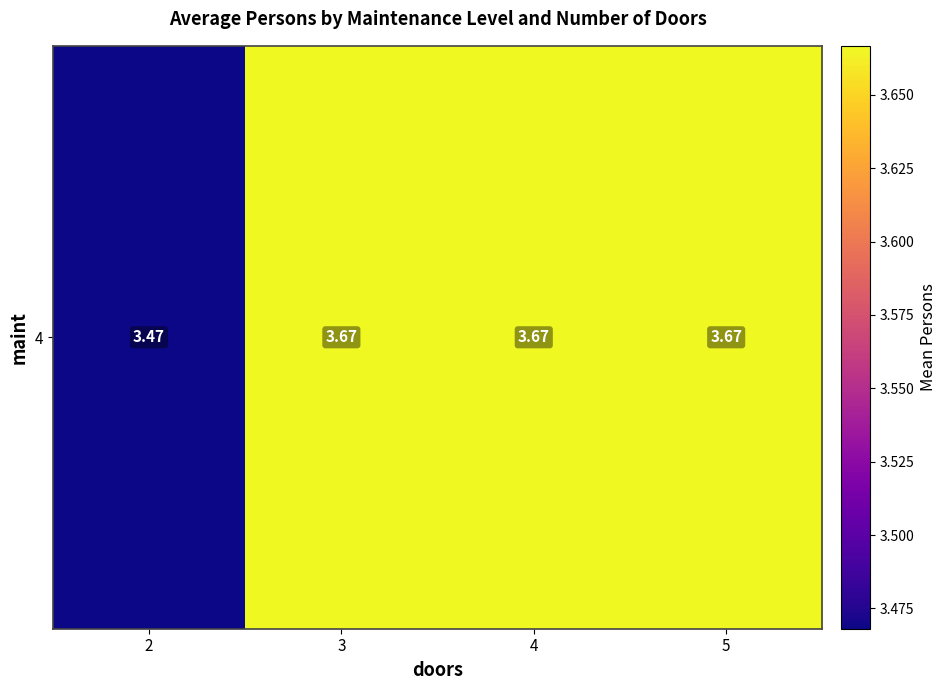

Count the values in the range 3 to 4.

4